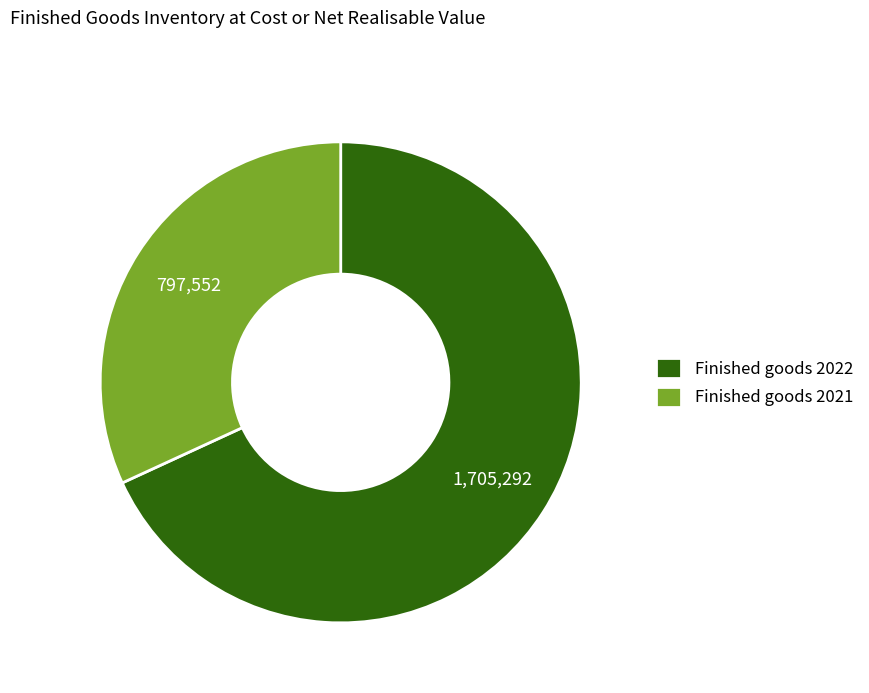

Count the number of slices in the pie.

2